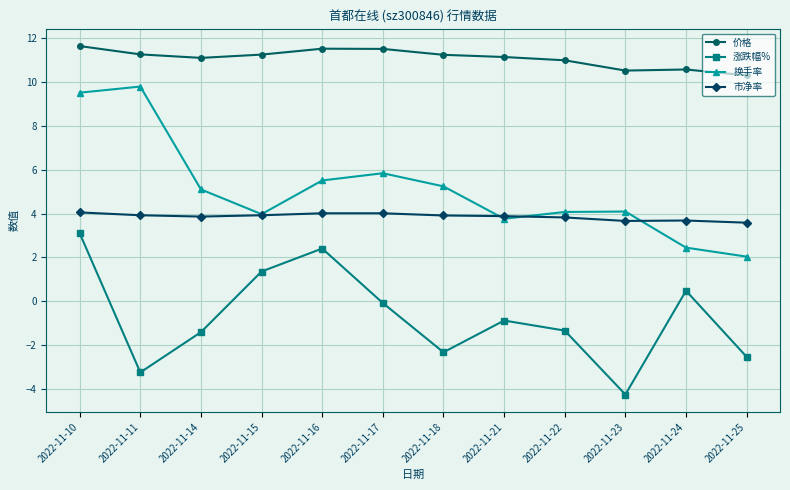

What is the value of the 涨跌幅% point at the 1st from the left?

3.1